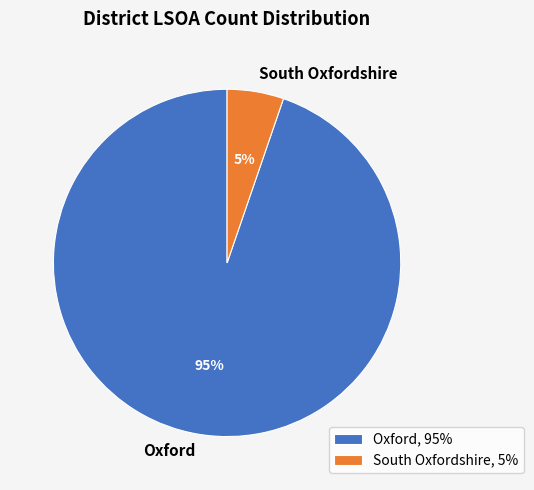

How many segments does this pie chart have?

2